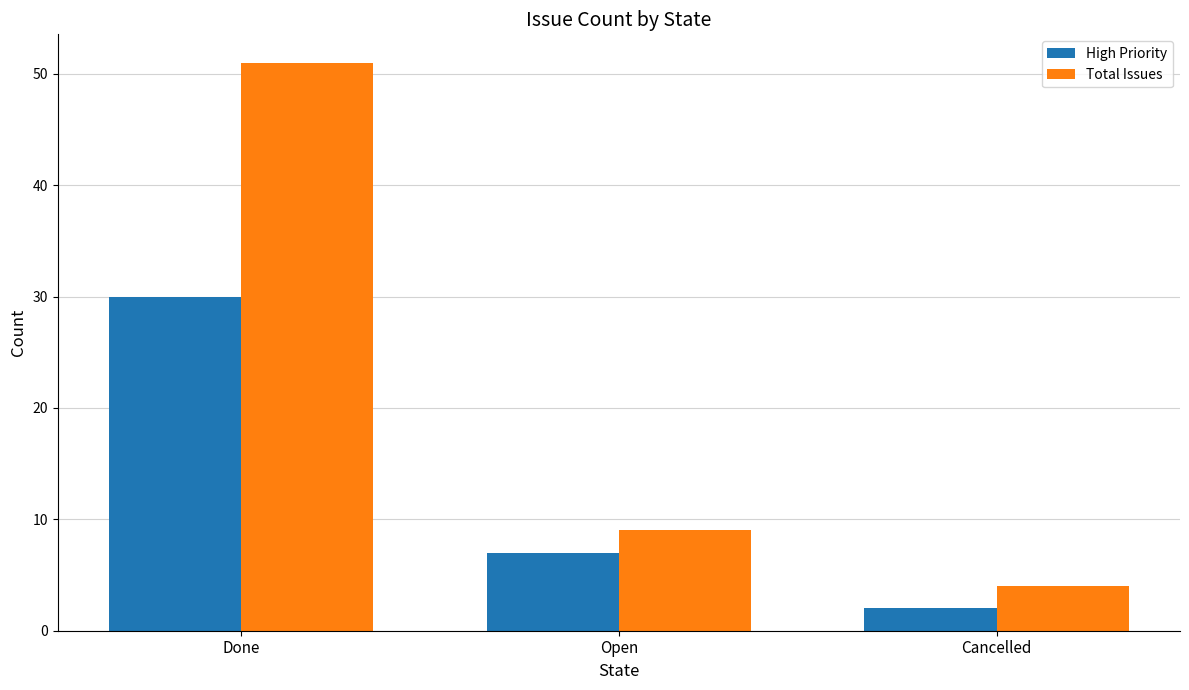

How many bars are there in each group?

2